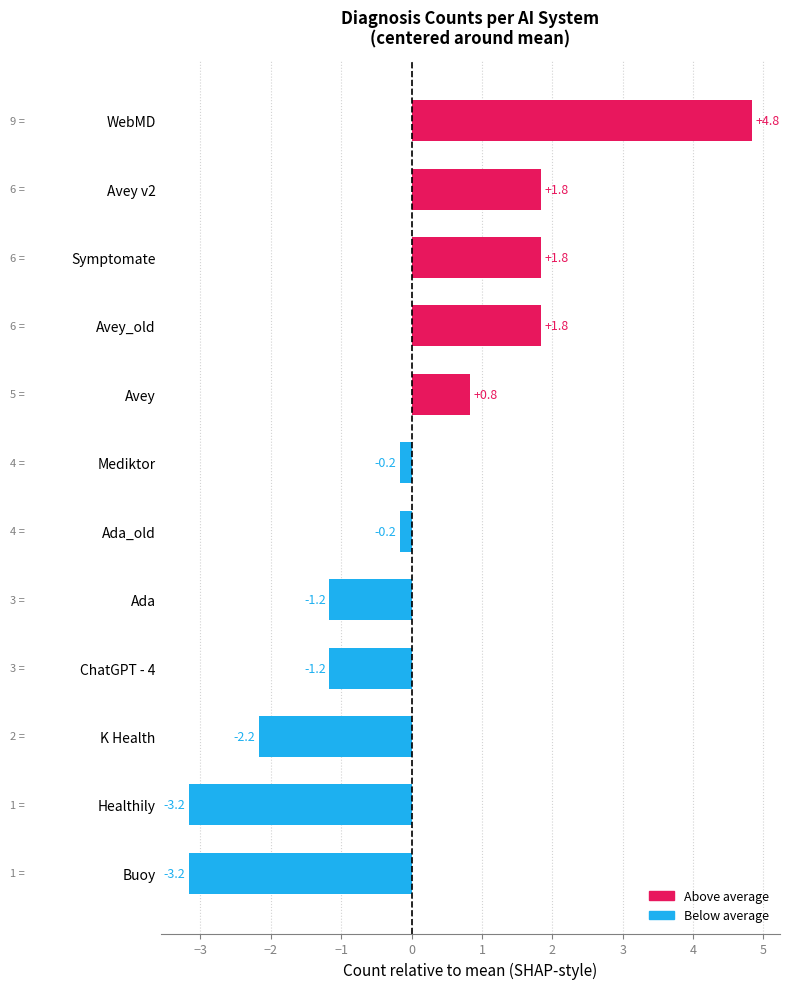

Which category has the highest value across all series?

WebMD